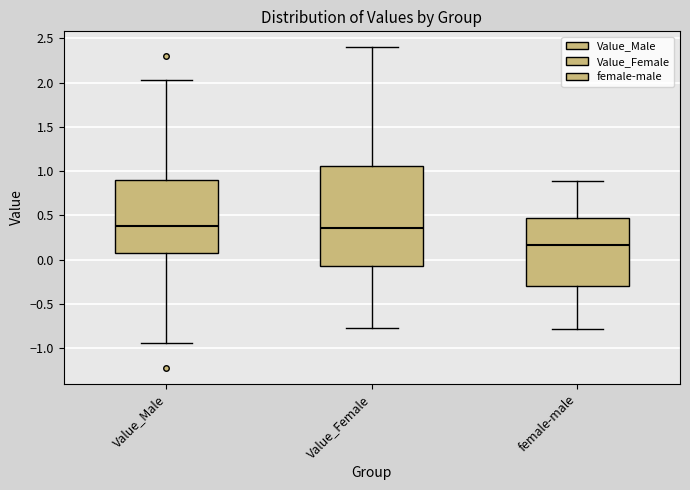

Which box is the tallest, from its lower edge to its upper edge?

Value_Female